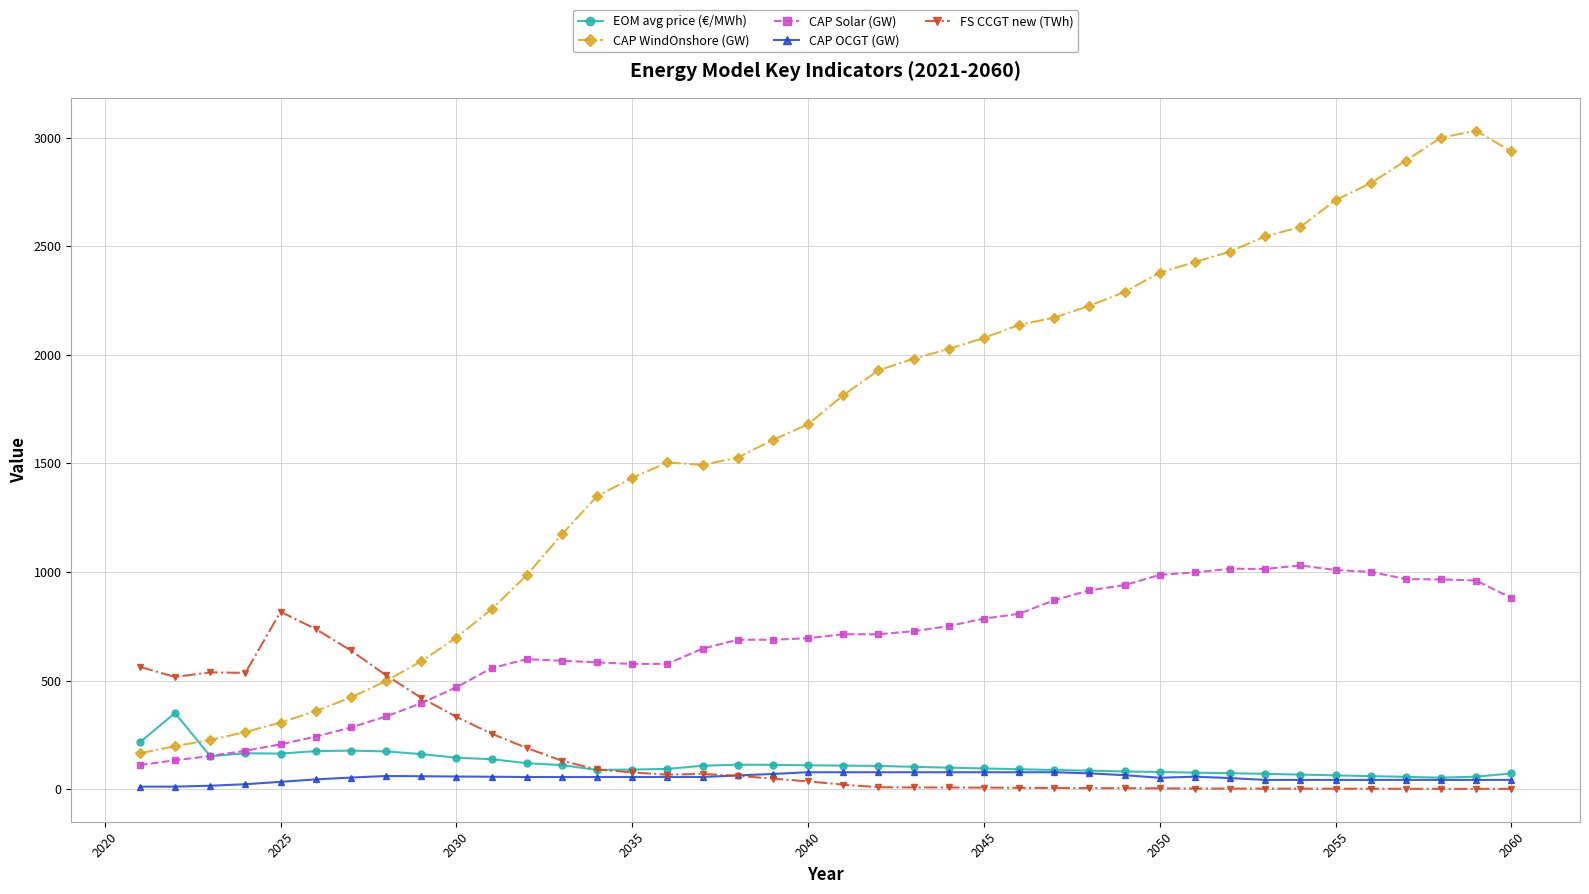

True or false: EOM avg price (€/MWh) and CAP WindOnshore (GW) intersect in this chart.

True